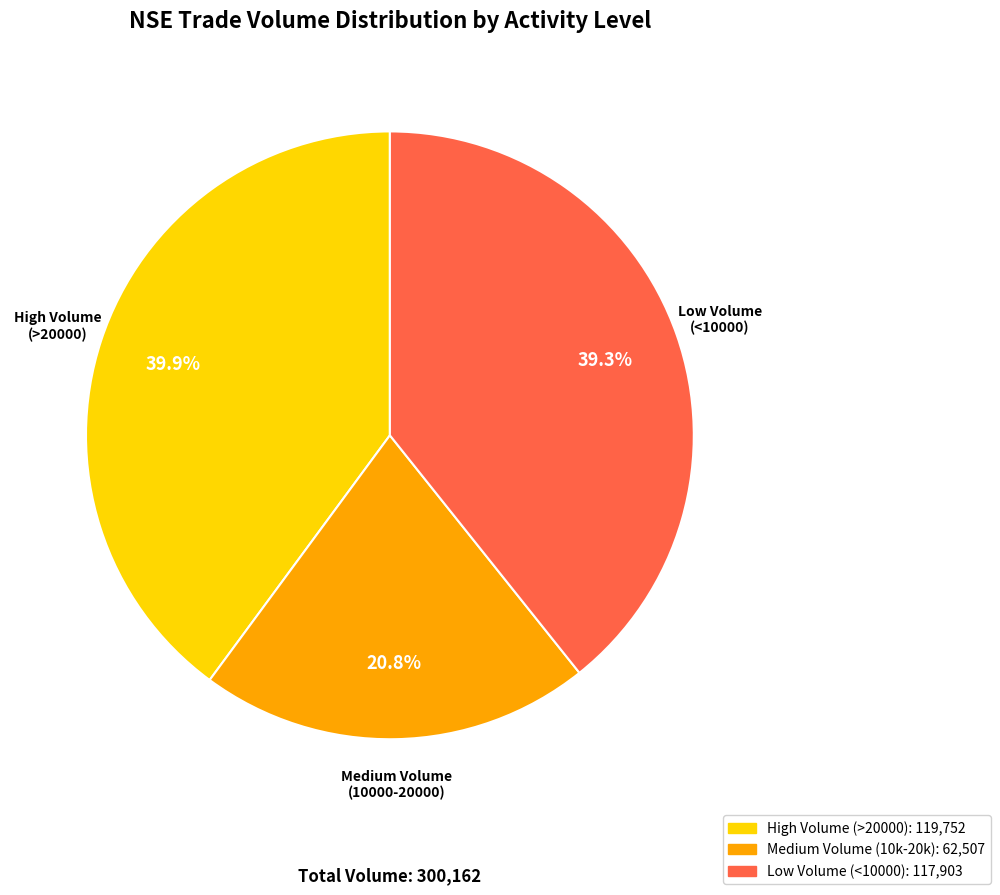

Does any single category account for the majority?

No